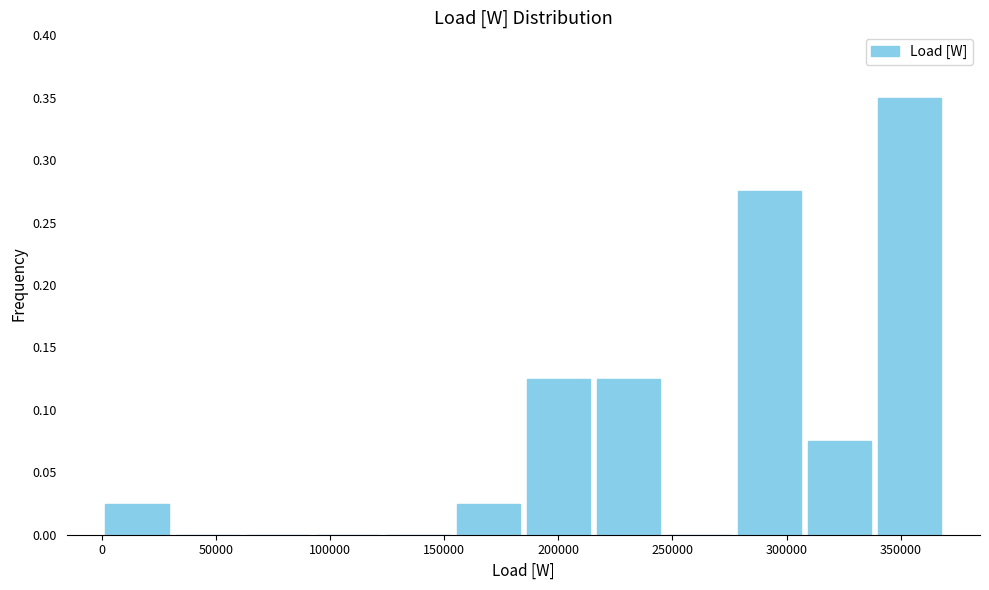

Reading left to right, list every bar in this chart as the range it spans on the x-axis followed by its height. Neither the bar edges nor the heights are printed on the chart, so give them approximately, as read against the axes.

0 to 30000: 0.025
30000 to 60000: 0
60000 to 90000: 0
90000 to 125000: 0
125000 to 155000: 0
155000 to 185000: 0.025
185000 to 215000: 0.125
215000 to 245000: 0.125
245000 to 275000: 0
275000 to 310000: 0.275
310000 to 340000: 0.075
340000 to 370000: 0.350